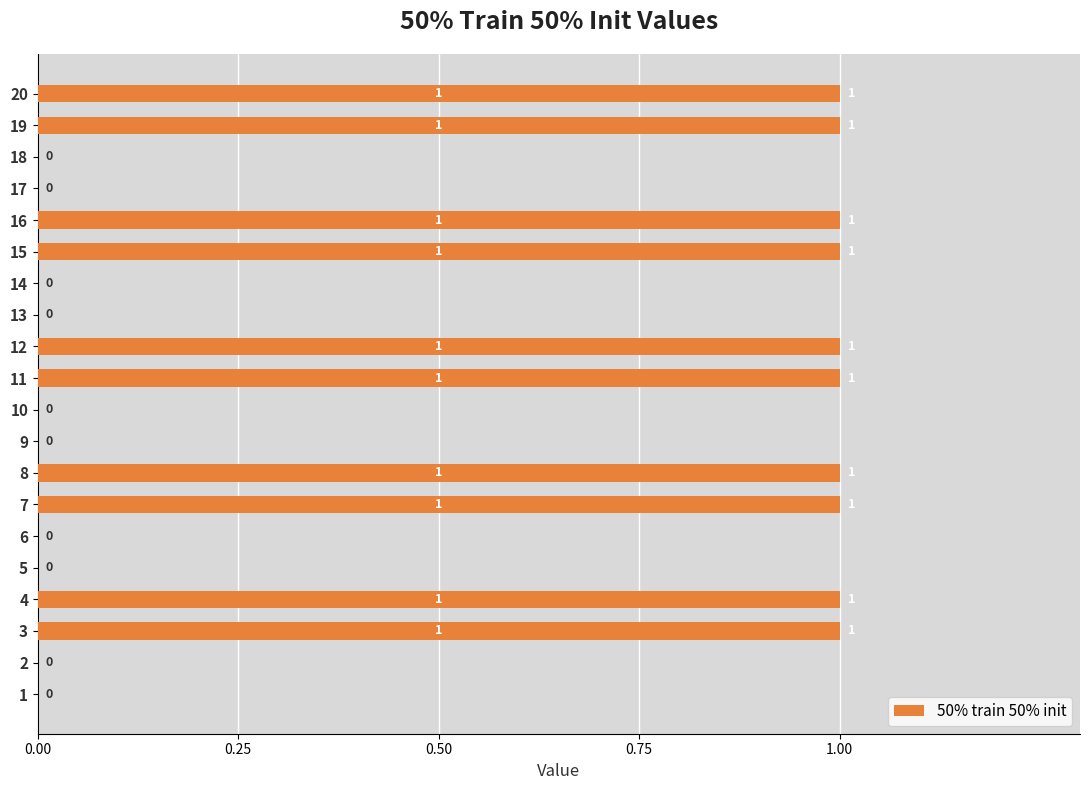

What is the ratio of the value at 16 to the value at 19?

1.0